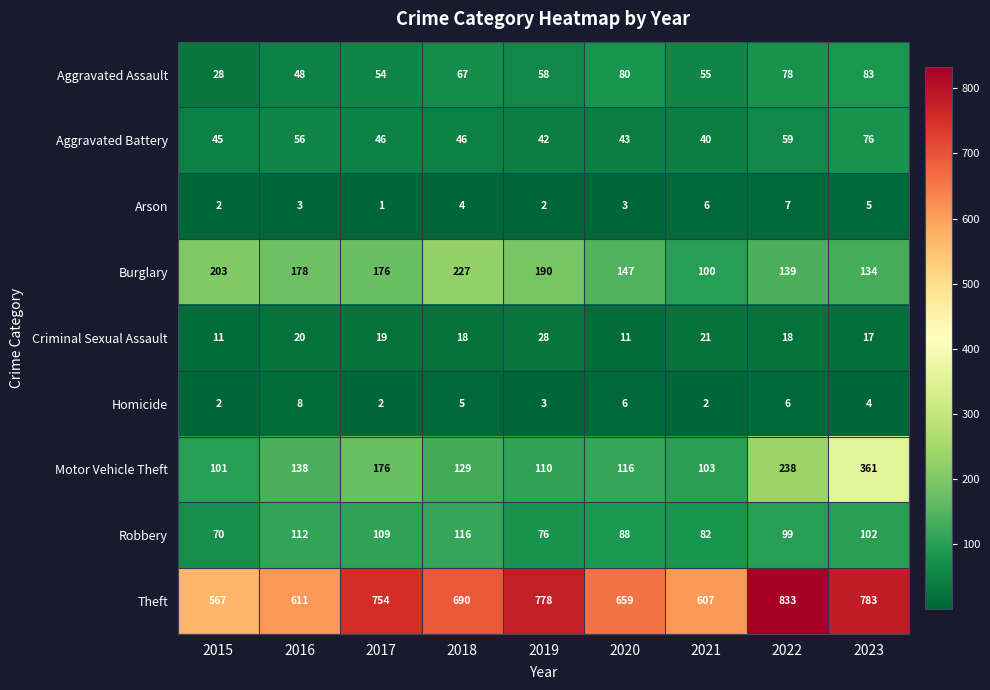

True or false: Burglary has a value of 147 at 2020.

True